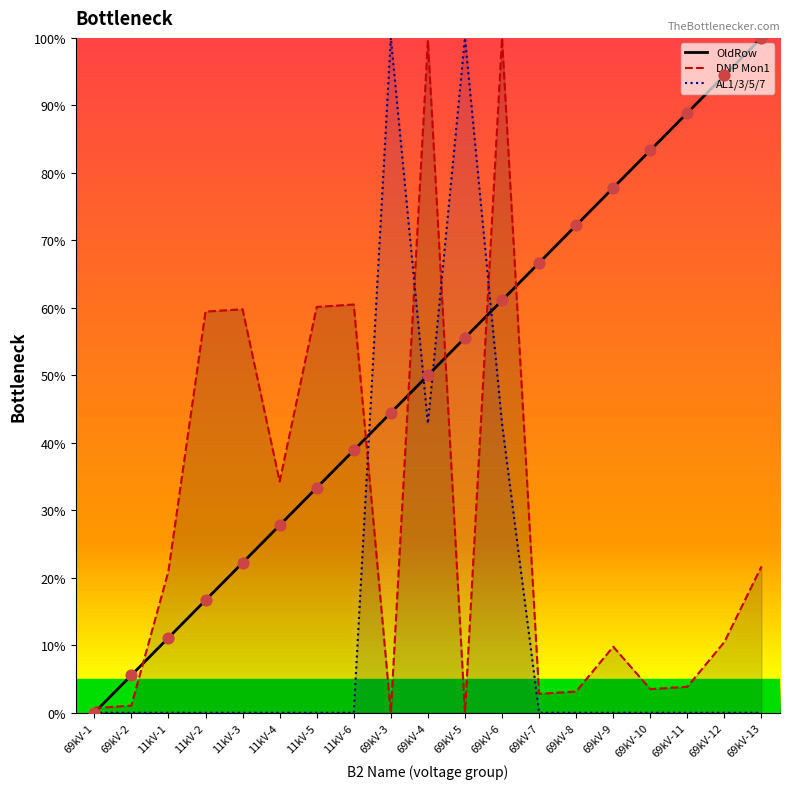

At which category is the sum across all series the highest?

69kV-6